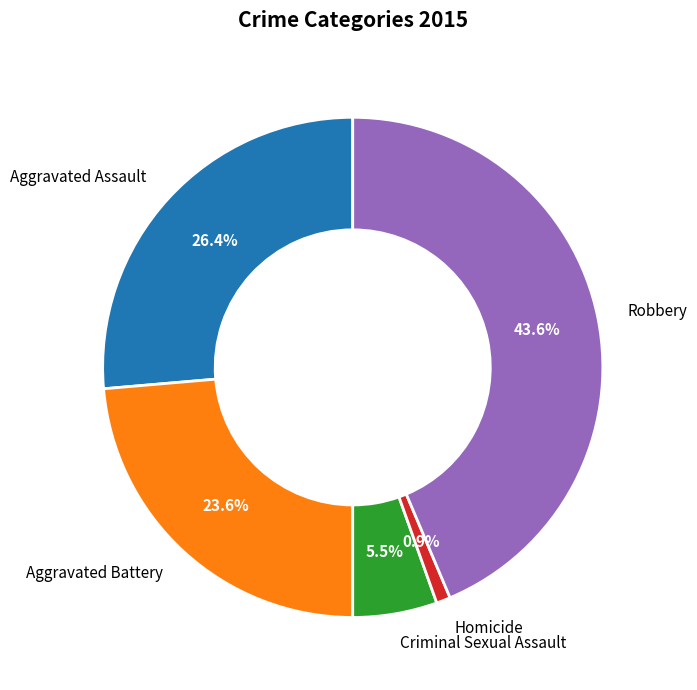

What is the smallest slice in the pie chart?

Homicide